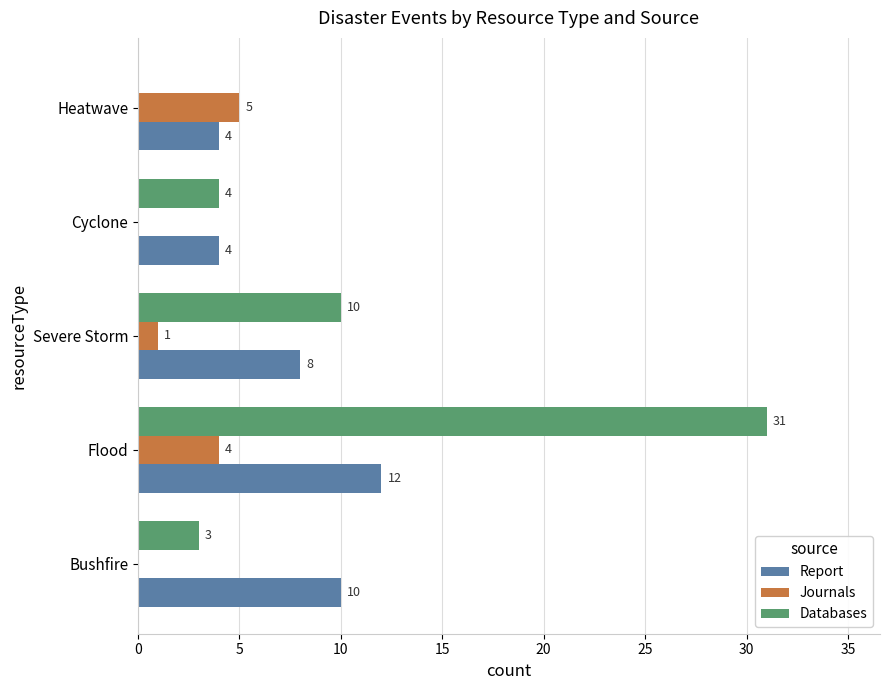

Read the Databases value at Cyclone.

4